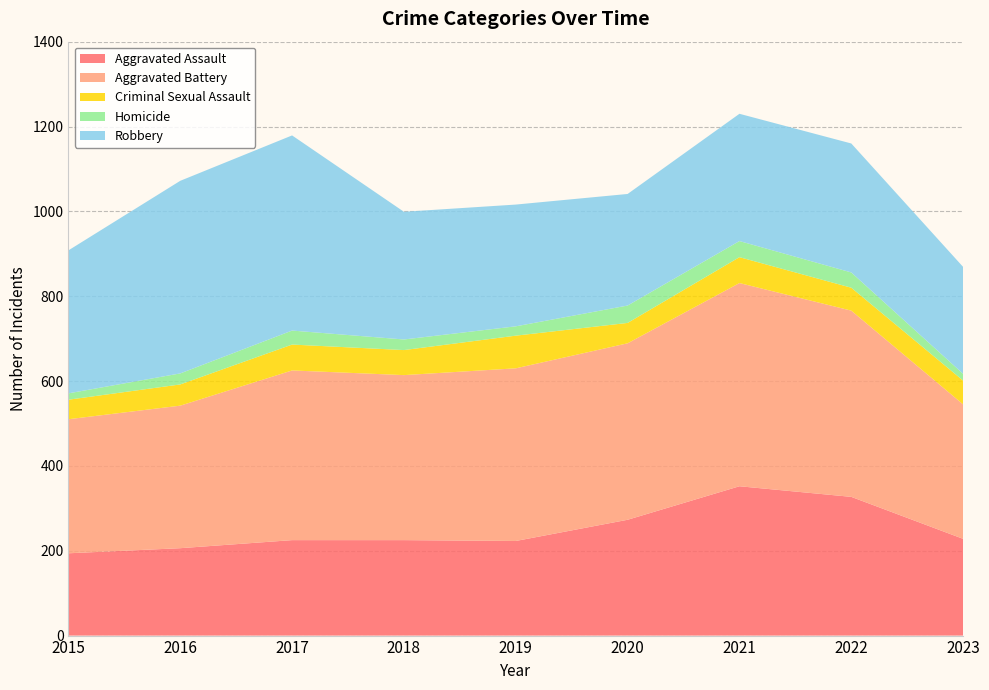

Reading right to left, list all the values displayed in this chart.

Aggravated Assault: 228	327	352	273	223	225	225	206	194
Aggravated Battery: 317	439	479	416	407	389	400	336	316
Criminal Sexual Assault: 56	54	61	48	77	59	61	50	46
Homicide: 16	36	38	41	22	25	33	26	15
Robbery: 252	304	300	263	287	301	460	454	337